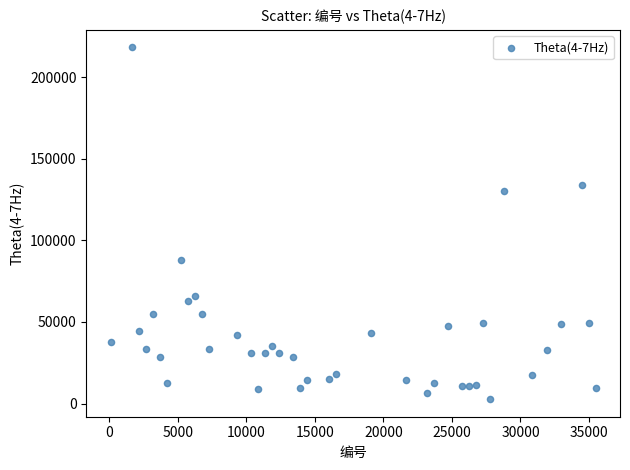

What Y value in the scatter plot is closest to 110437?

130343